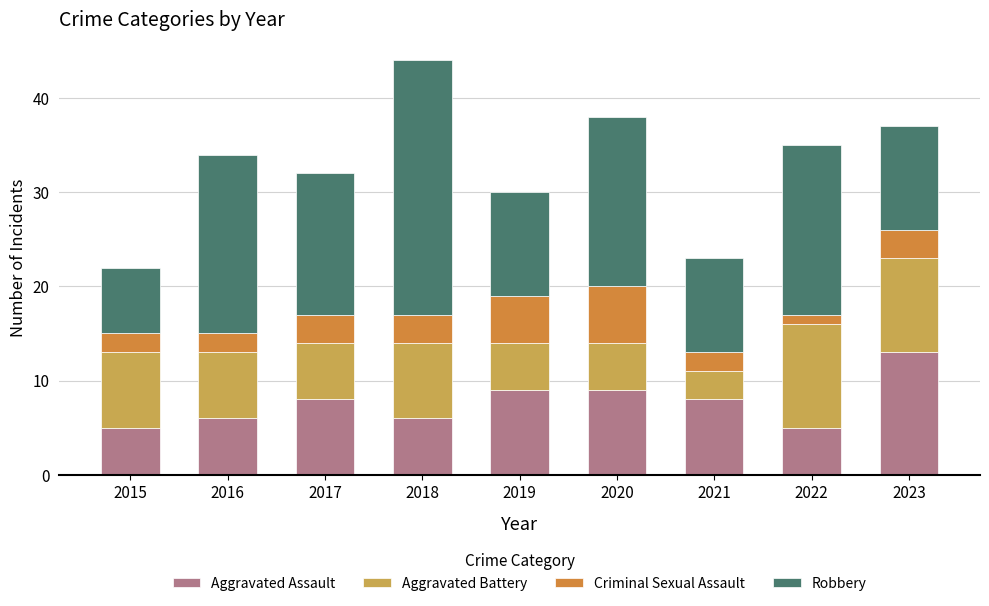

How many series are shown in this chart?

4